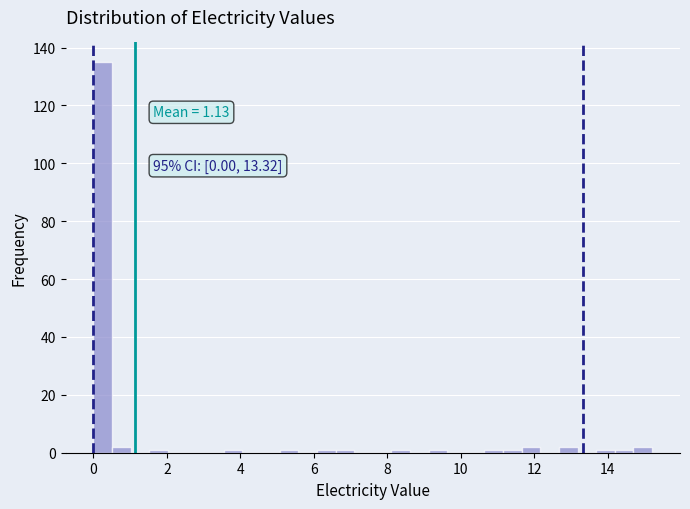

Around what value on the x-axis is the tallest bar? Give the approximate position of its centre, as read against the axis.

0.2